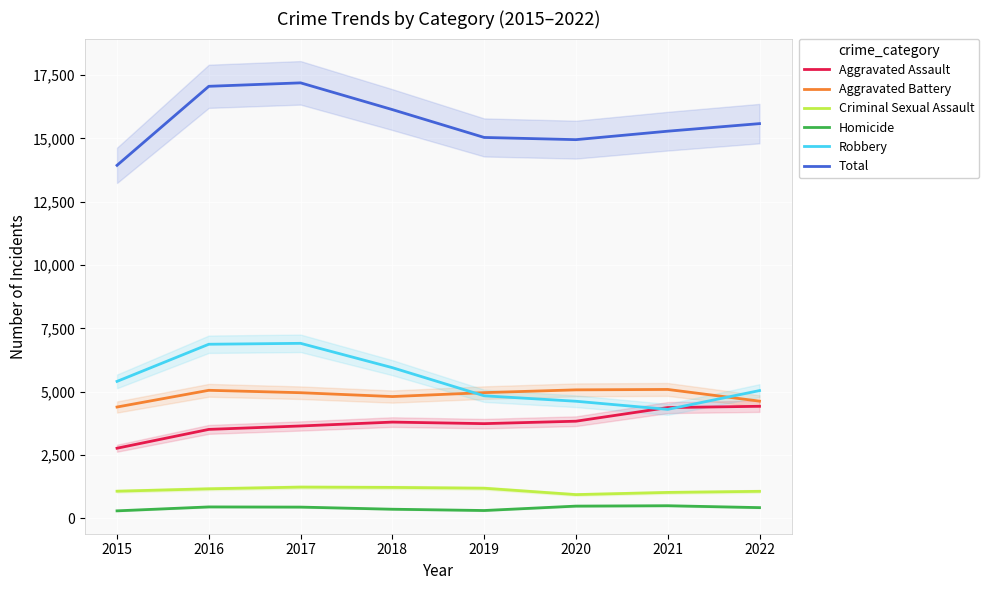

At which label is Total closest to 15562?

2022